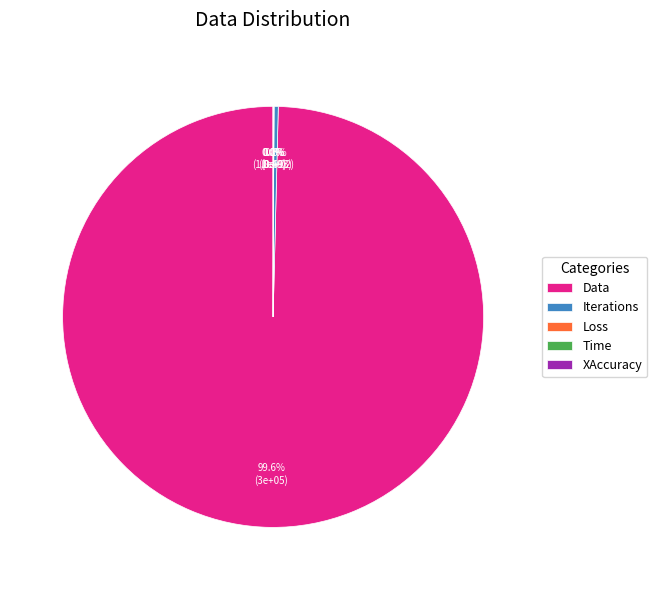

How much of the chart is everything except Data?

0.4%